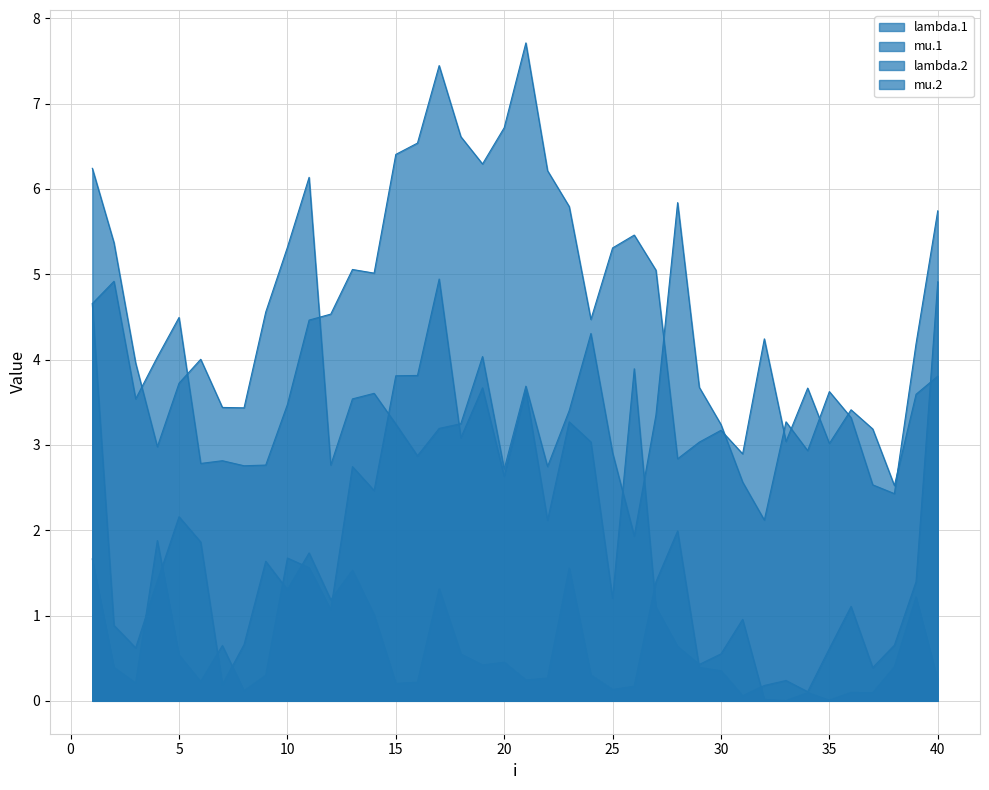

At how many categories does at least one series exceed 7?

2